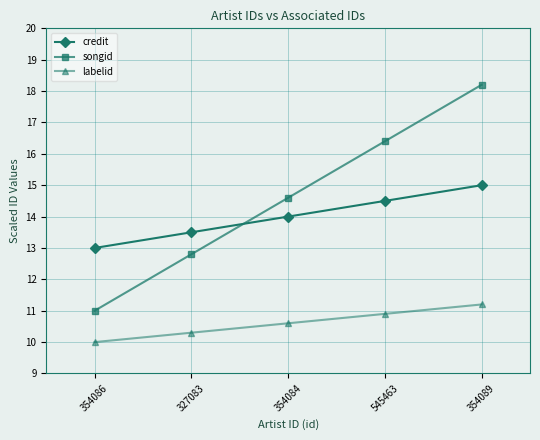

Rank the series by their maximum value, from highest to lowest.

songid, credit, labelid